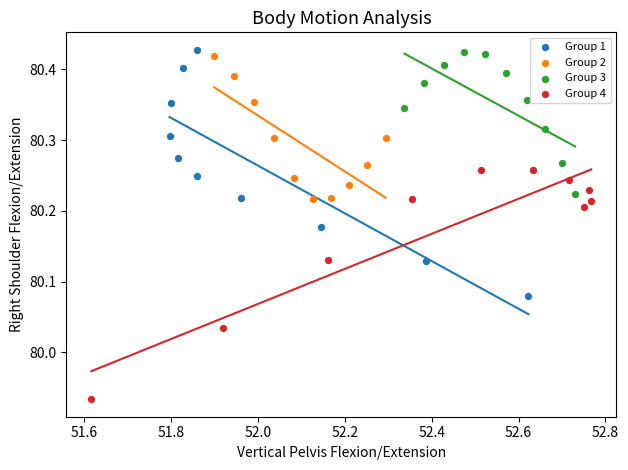

Which series contains the lowest Y value?

Group 4